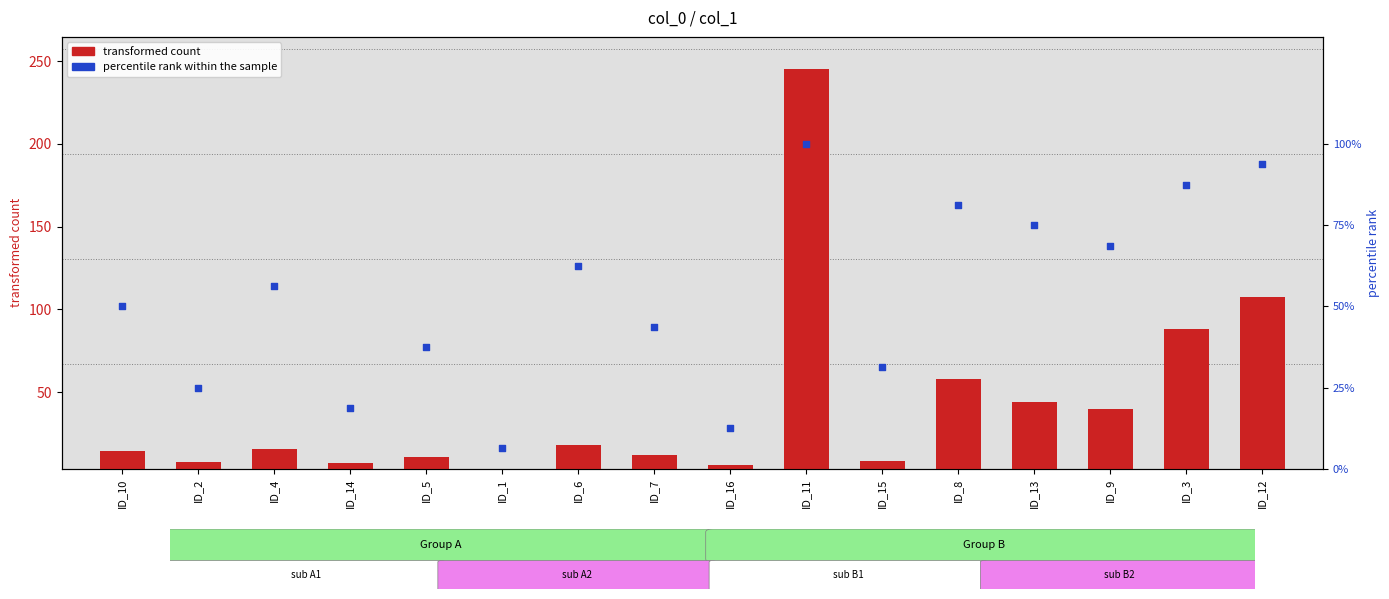

Which series reaches the minimum Y coordinate?

transformed count